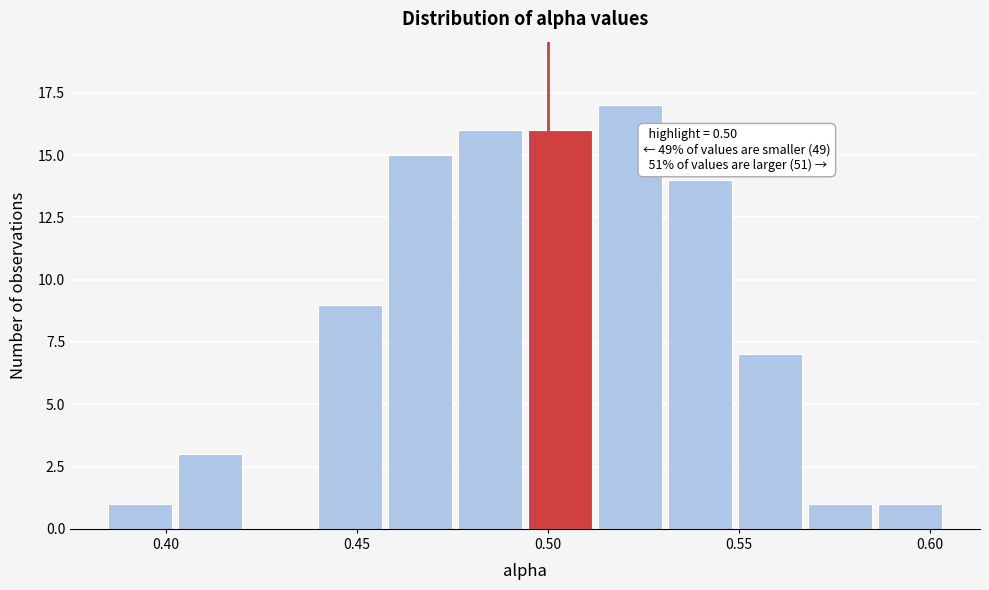

Read against the x-axis, roughly where is the centre of the tallest bar?

0.520